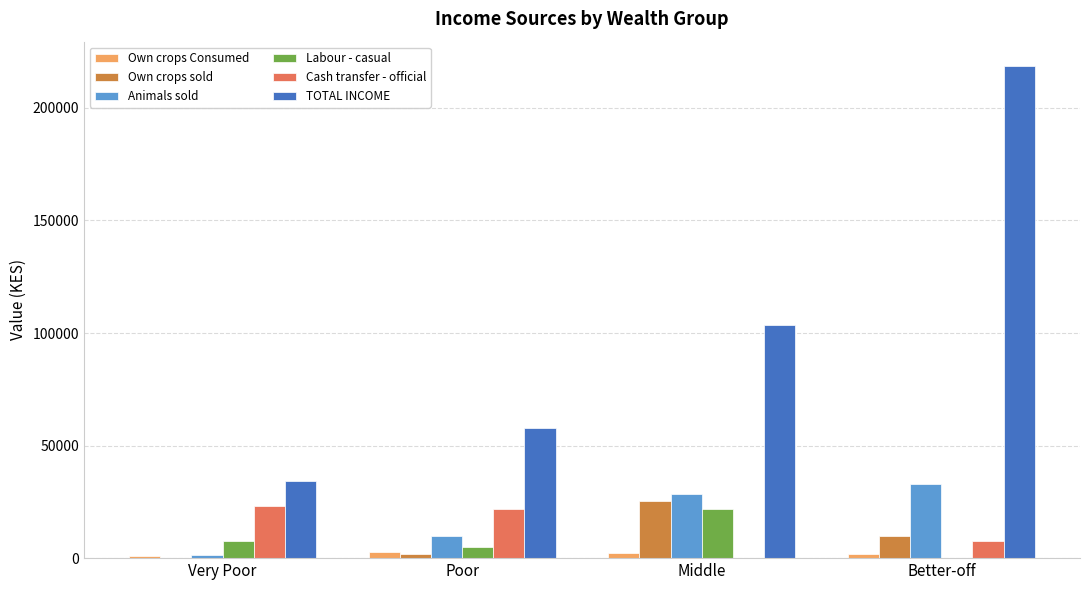

Which series changed the most between Very Poor and Better-off?

TOTAL INCOME